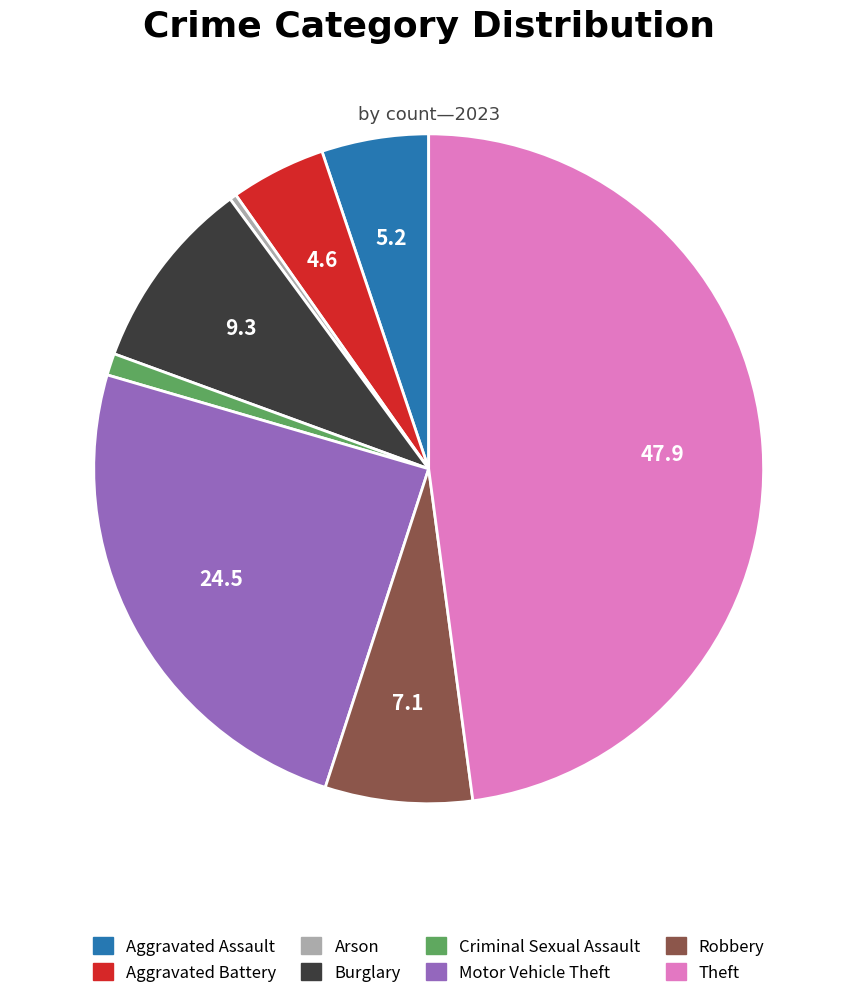

What is the largest slice in the pie chart?

Theft